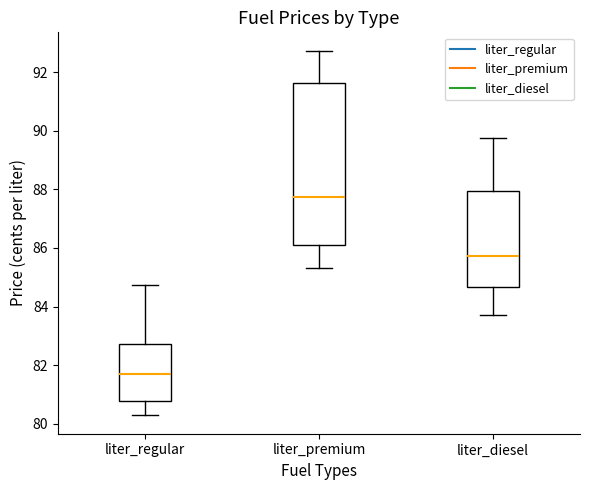

Reading left to right, read every box against the y-axis: the position of its median line, the range the box covers, and the ends of its whiskers. The values are not printed on the chart, so give them approximately, as read against the axis.

liter_regular: median 81.8, box 80.8 to 82.8, whiskers 80.2 to 84.8
liter_premium: median 87.8, box 86.0 to 91.6, whiskers 85.4 to 92.8
liter_diesel: median 85.8, box 84.6 to 88.0, whiskers 83.8 to 89.8